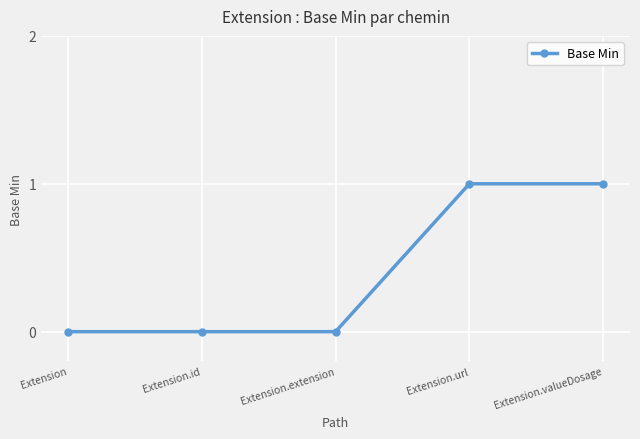

Between Extension.valueDosage and Extension, which is larger?

Extension.valueDosage